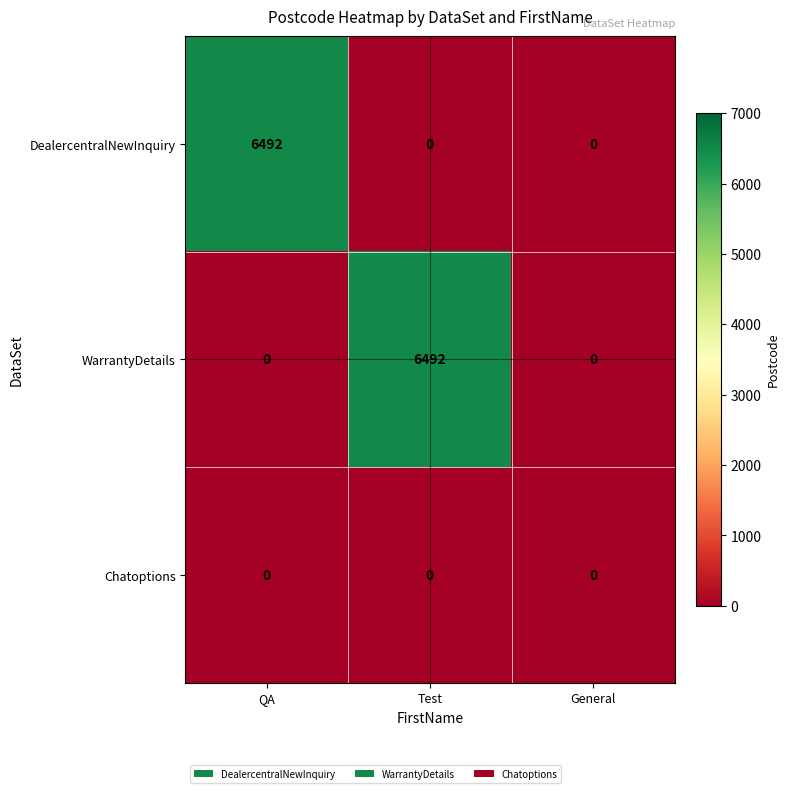

Which series changed the most between Test and General?

WarrantyDetails